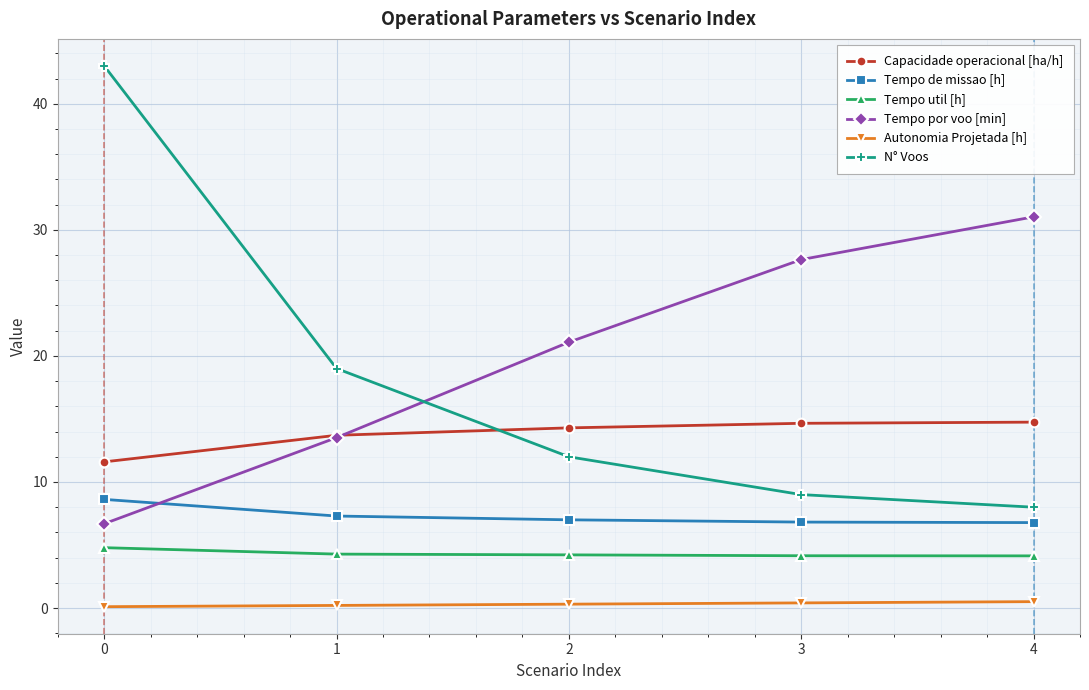

The Tempo de missao [h] series shows 6.8 at 4. True or false?

True